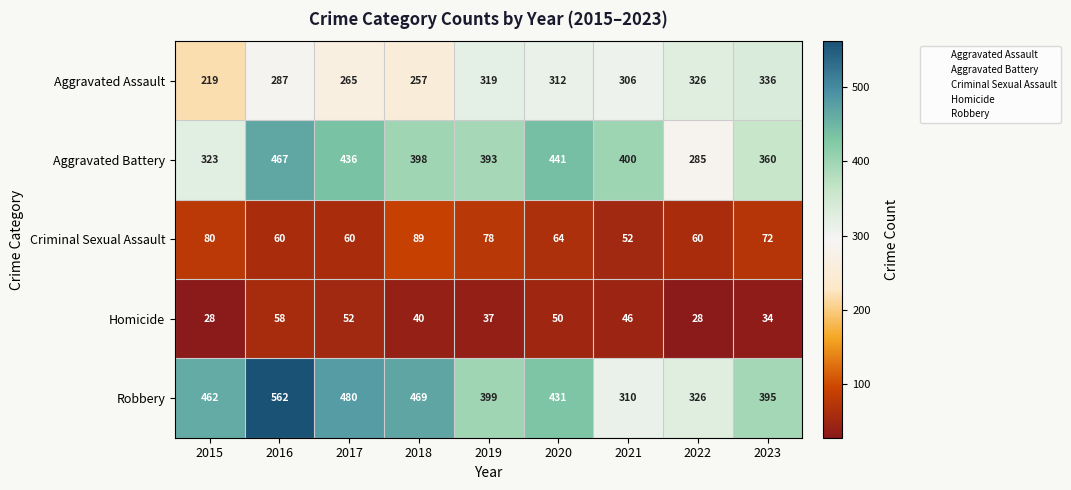

What is the difference between the highest and lowest values at 2015?

434